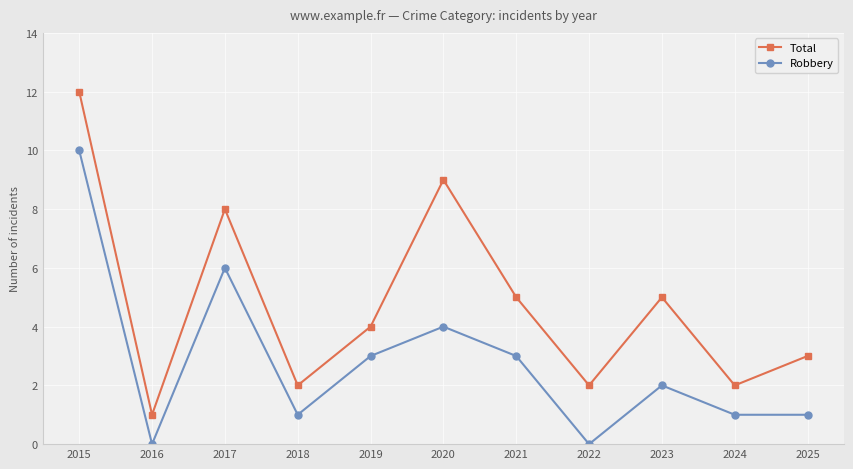

What are all the series names shown in the legend?

Total, Robbery